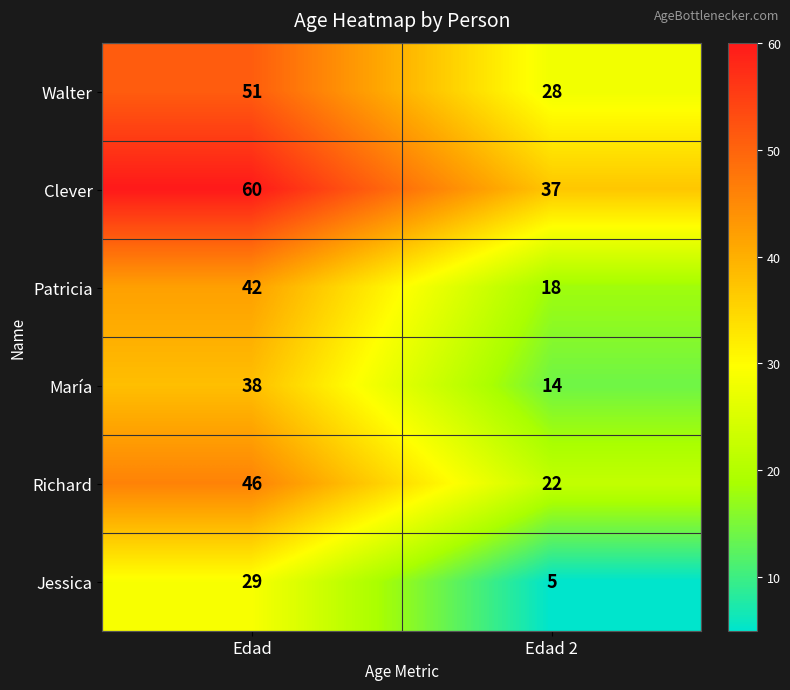

Reading left to right, extract all data points from this chart.

Walter: Edad=51	Edad 2=28
Clever: Edad=60	Edad 2=37
Patricia: Edad=42	Edad 2=18
María: Edad=38	Edad 2=14
Richard: Edad=46	Edad 2=22
Jessica: Edad=29	Edad 2=5